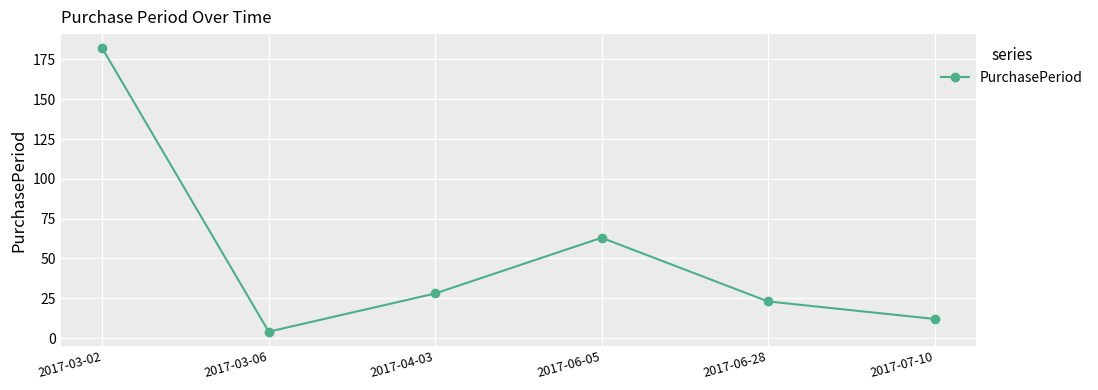

Between 2017-03-06 and 2017-07-10, which is larger?

2017-07-10